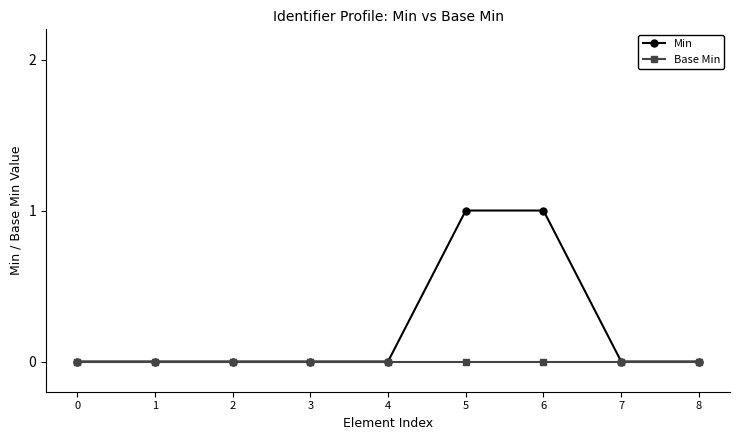

Which series has the largest total across all categories?

Min